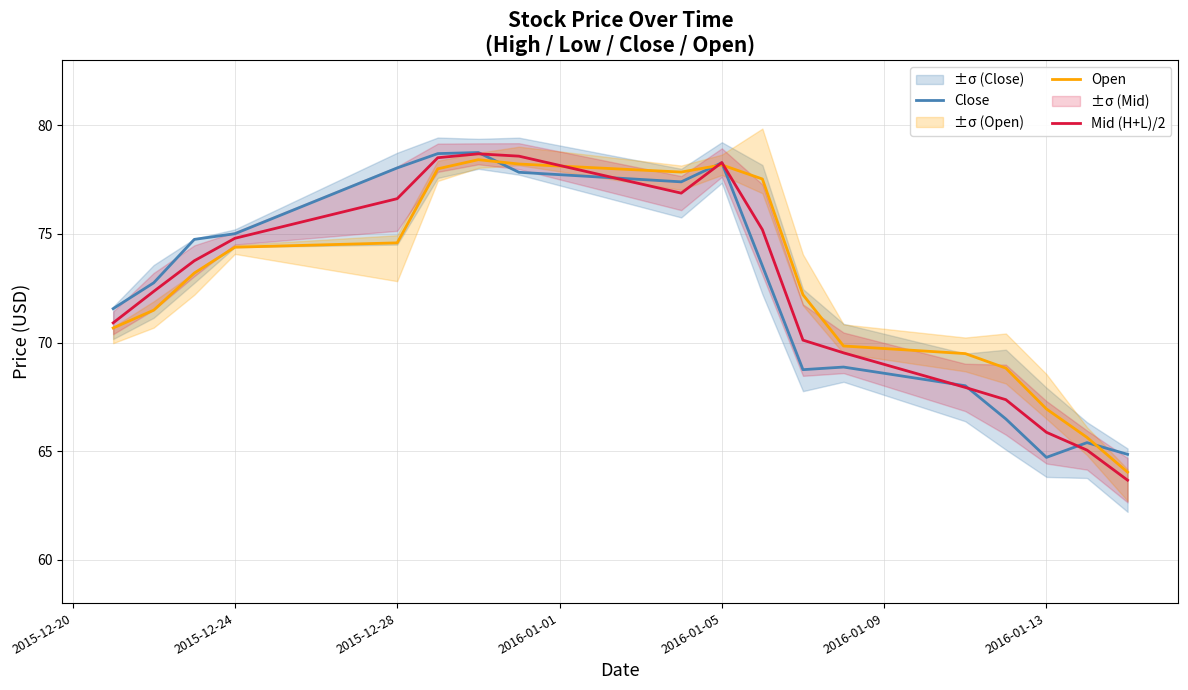

What is the lowest value of the Close series?

64.7